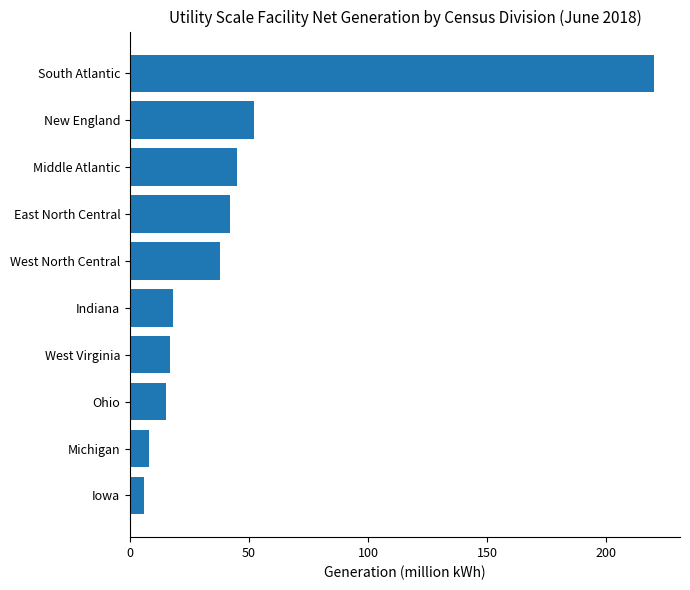

What is the maximum value shown in the chart?

220